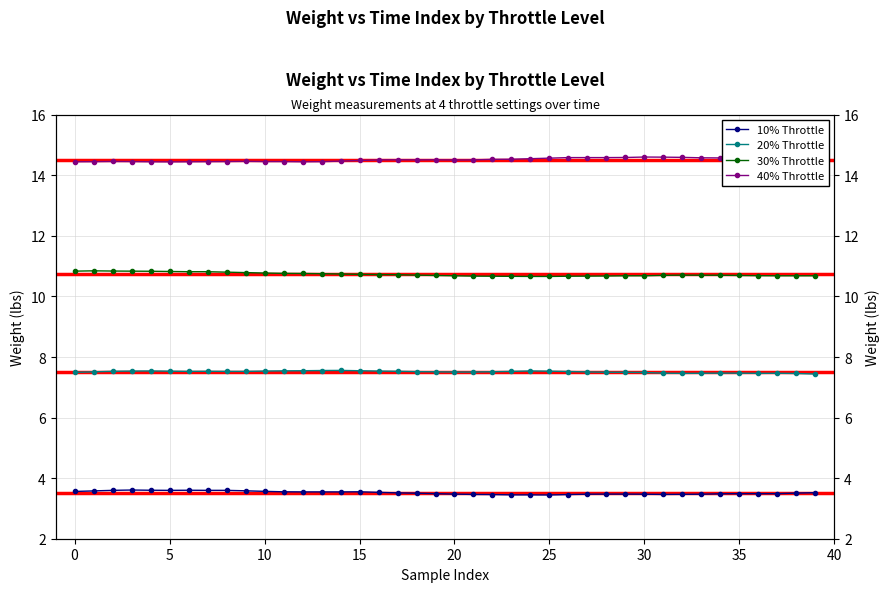

Reading left to right, what are all the values shown in this chart?

10% Throttle: 3.6	3.6	3.6	3.6	3.6	3.6	3.6	3.6	3.6	3.6	3.6	3.5	3.5	3.5	3.5	3.5	3.5	3.5	3.5	3.5	3.5	3.5	3.5	3.4	3.4	3.4	3.5	3.5	3.5	3.5	3.5	3.5	3.5	3.5	3.5	3.5	3.5	3.5	3.5	3.5
20% Throttle: 7.5	7.5	7.5	7.5	7.5	7.5	7.5	7.5	7.5	7.5	7.5	7.5	7.5	7.6	7.6	7.5	7.5	7.5	7.5	7.5	7.5	7.5	7.5	7.5	7.5	7.5	7.5	7.5	7.5	7.5	7.5	7.5	7.5	7.5	7.5	7.5	7.5	7.5	7.5	7.4
30% Throttle: 10.8	10.8	10.8	10.8	10.8	10.8	10.8	10.8	10.8	10.8	10.8	10.8	10.8	10.8	10.7	10.7	10.7	10.7	10.7	10.7	10.7	10.7	10.7	10.7	10.7	10.7	10.7	10.7	10.7	10.7	10.7	10.7	10.7	10.7	10.7	10.7	10.7	10.7	10.7	10.7
40% Throttle: 14.4	14.4	14.5	14.5	14.4	14.4	14.4	14.4	14.5	14.5	14.5	14.5	14.4	14.4	14.5	14.5	14.5	14.5	14.5	14.5	14.5	14.5	14.5	14.5	14.5	14.6	14.6	14.6	14.6	14.6	14.6	14.6	14.6	14.6	14.6	14.6	14.6	14.6	14.6	14.6